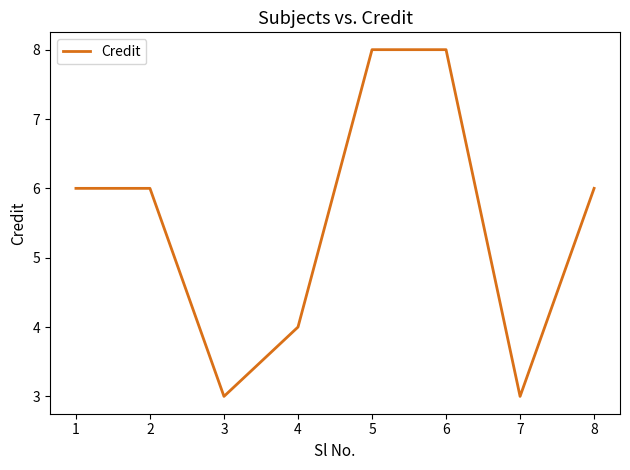

What is the sum of the values at 3 and 5?

11